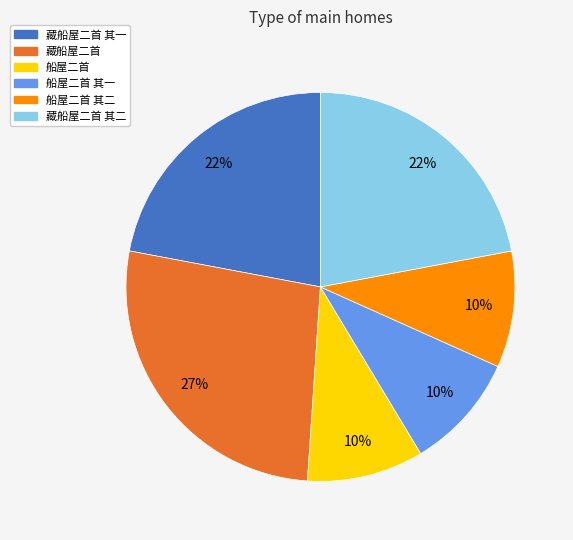

How many segments does this pie chart have?

6